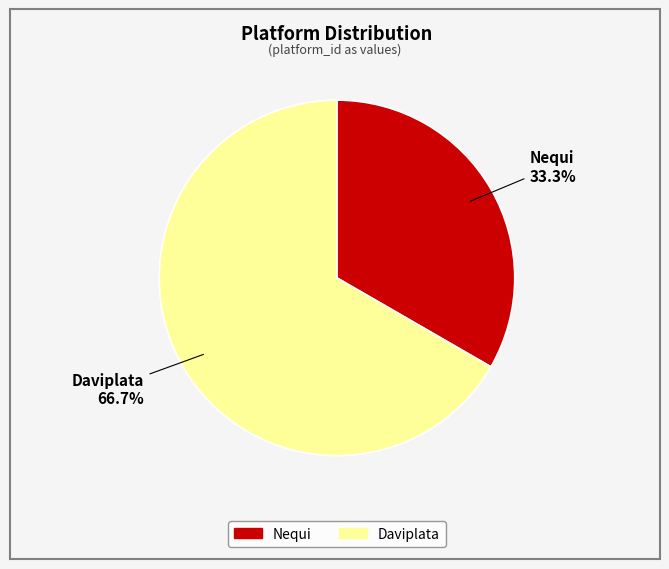

What portion of the pie excludes Nequi?

66.7%